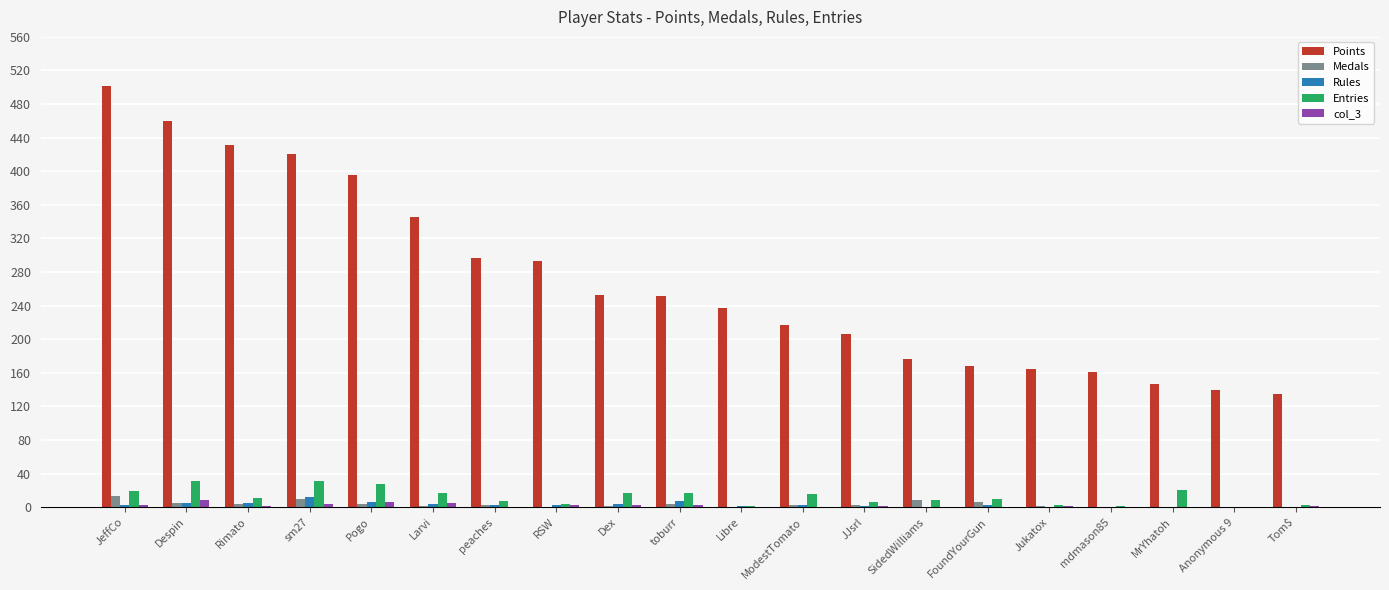

What is the maximum value shown in the chart?

502